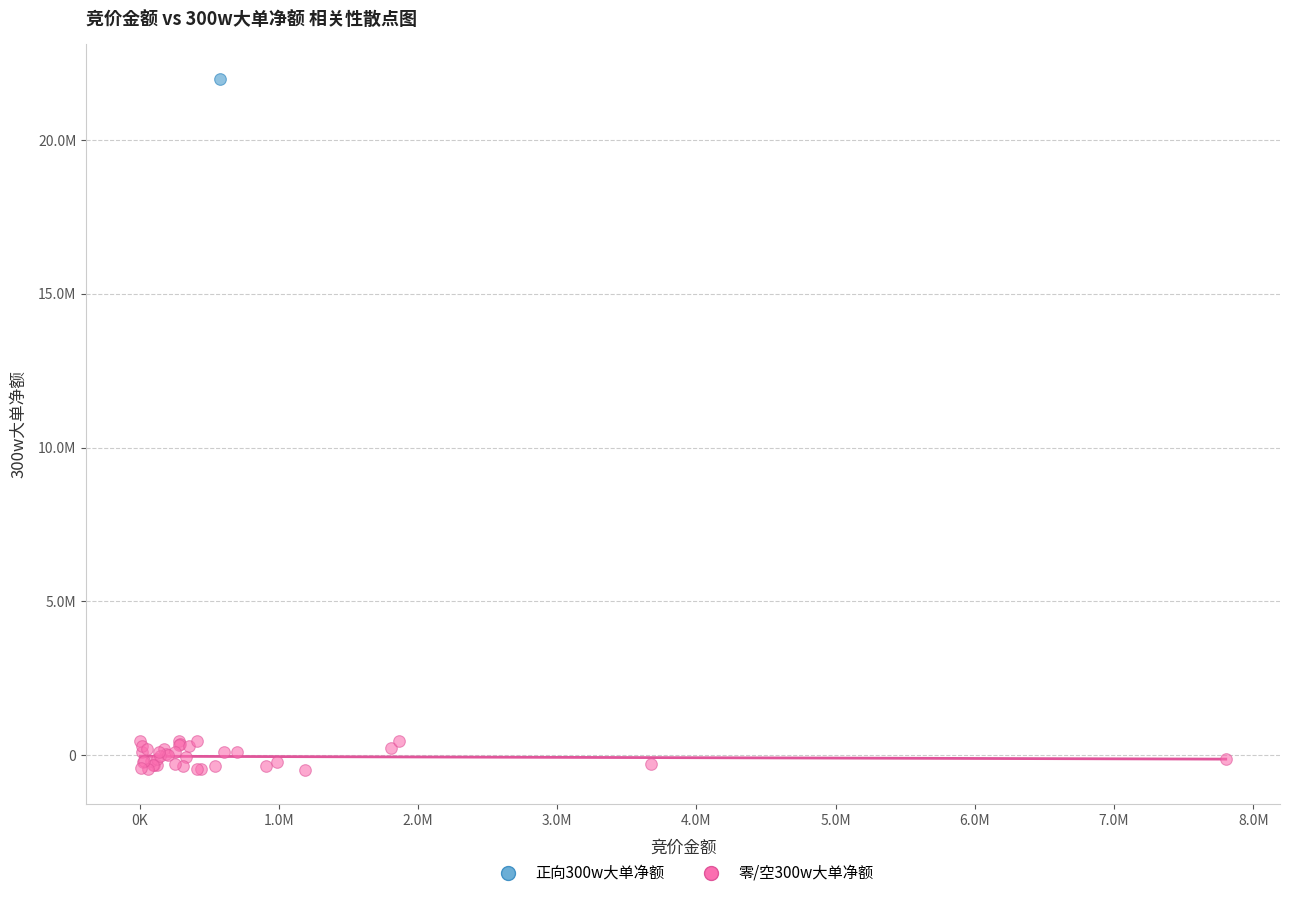

What are all the series names shown in the legend?

正向300w大单净额, 零/空300w大单净额